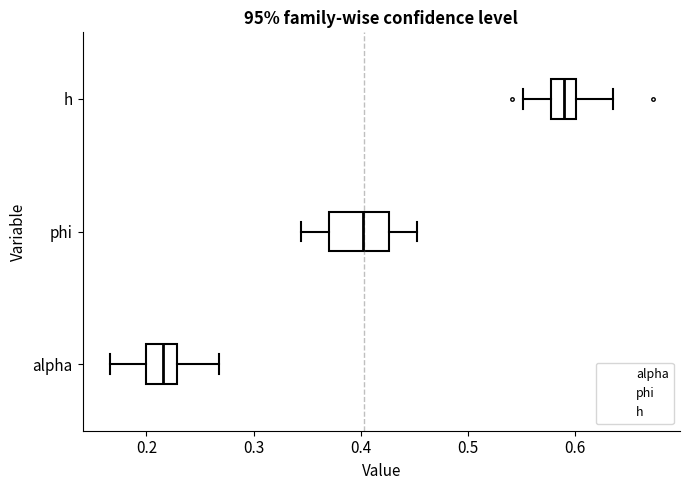

Where does the right whisker of the box for h end on the x-axis? The values are not printed on the chart, so give them approximately, as read against the axis.

0.63